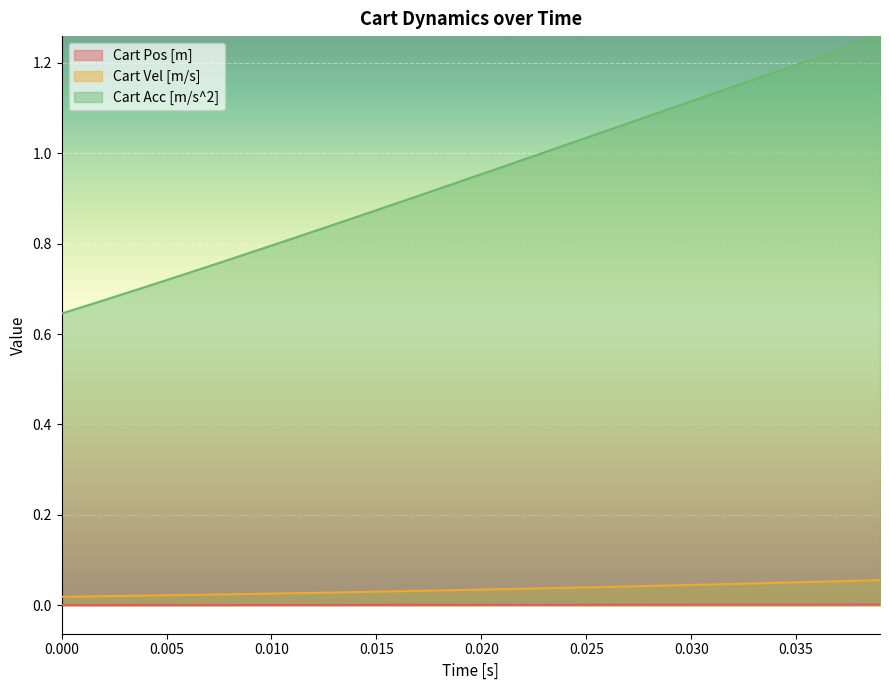

Which series has the largest total across all categories?

Cart Acc [m/s^2]